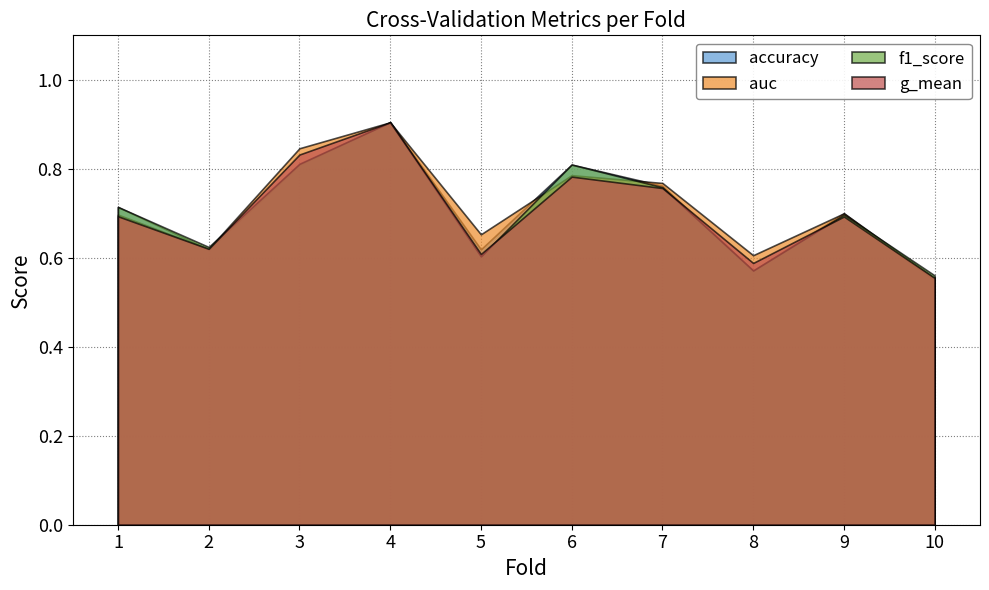

True or false: auc has more than 0 interior local peaks.

True